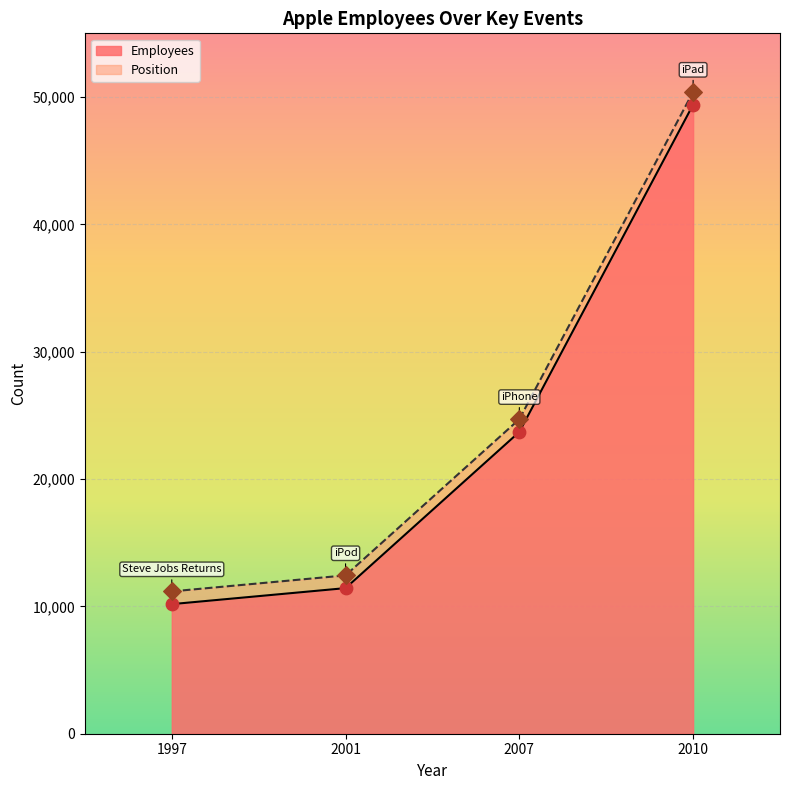

Which series reaches the minimum Y coordinate?

Employees